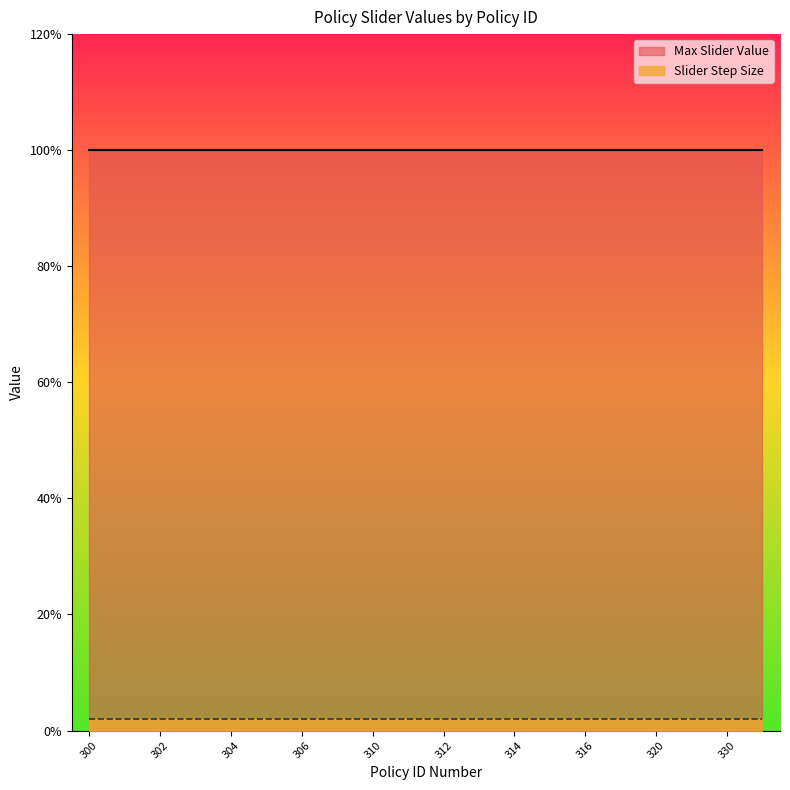

List the labels in order of Max Slider Value value, largest first.

300, 301, 302, 303, 304, 305, 306, 307, 310, 311, 312, 313, 314, 315, 316, 317, 320, 322, 330, 331